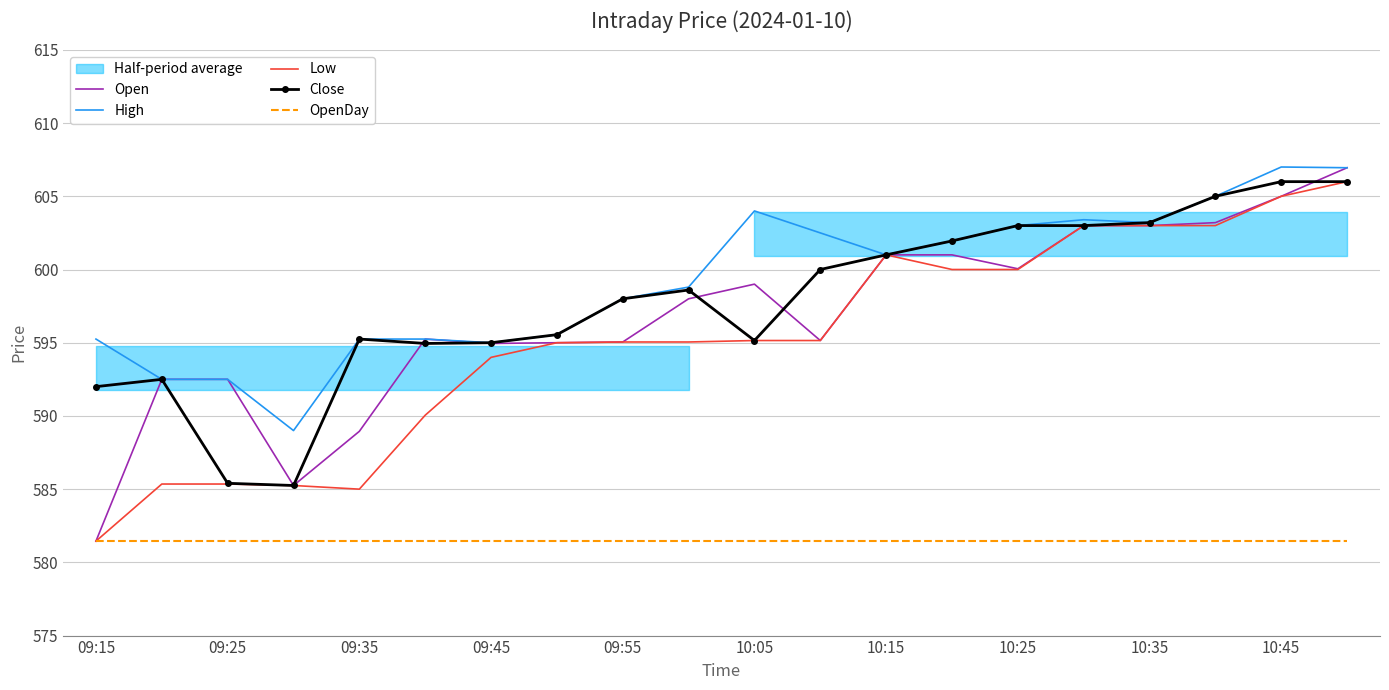

At which label does High first exceed 601?

10:05